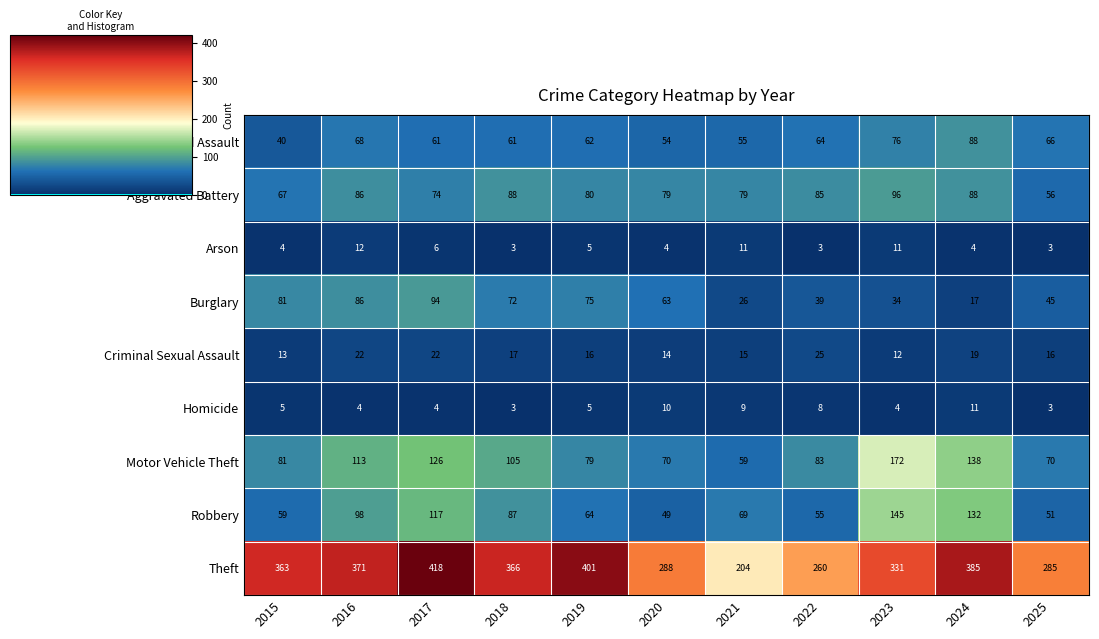

Between 2019 and 2023, which series saw the biggest shift?

Motor Vehicle Theft